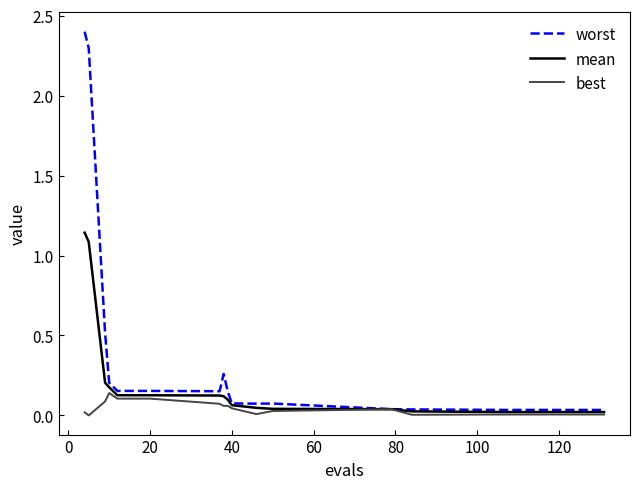

List the series in order of their overall mean, lowest first.

best, mean, worst